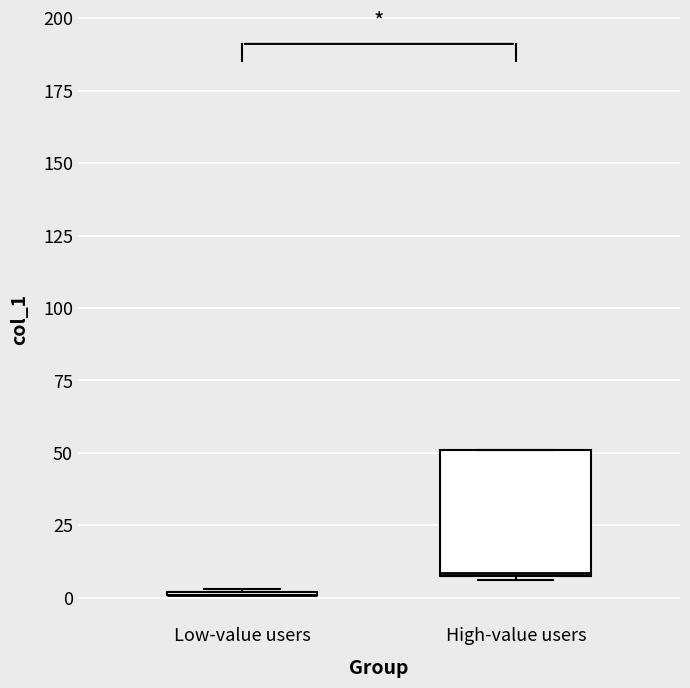

Comparing the boxes themselves (not the whiskers), which one is the tallest?

High-value users